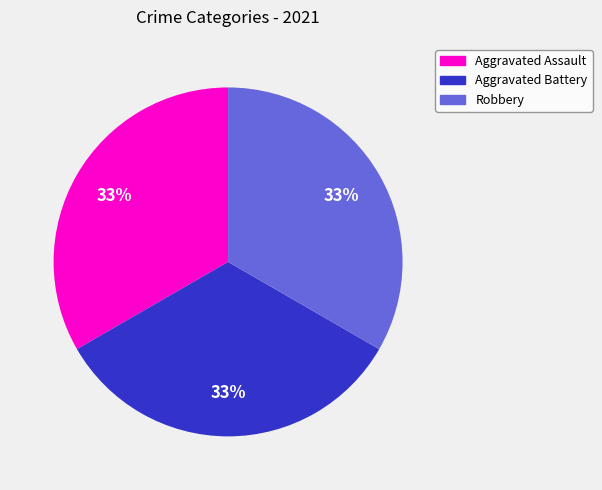

To the nearest percent, what portion does Aggravated Assault represent?

33%